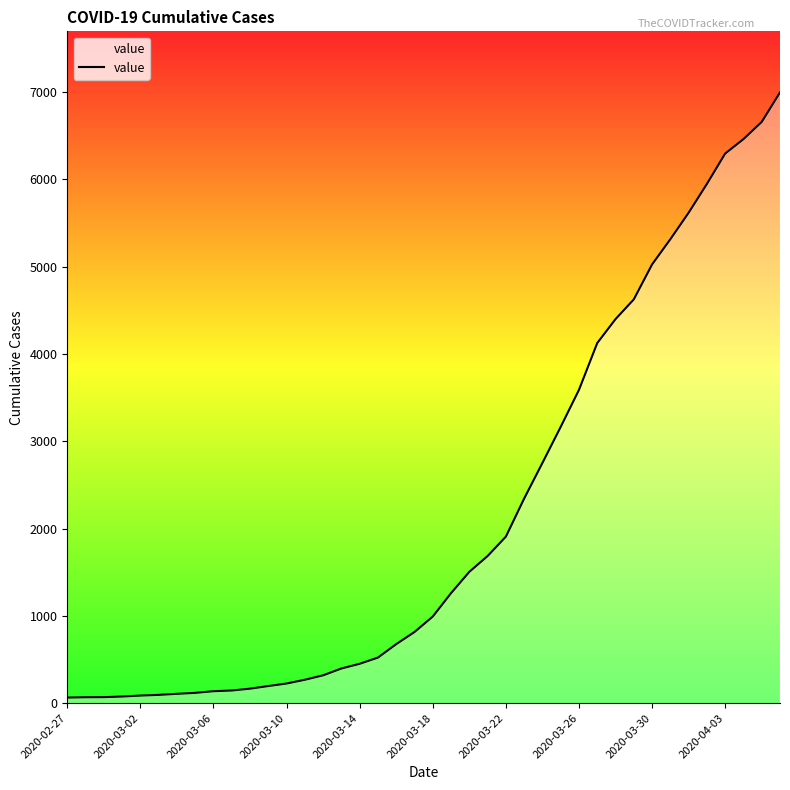

Does the chart display data point markers on the line(s)?

No